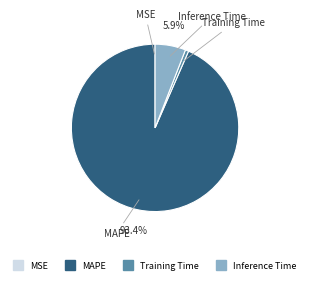

Does any single category account for the majority?

Yes